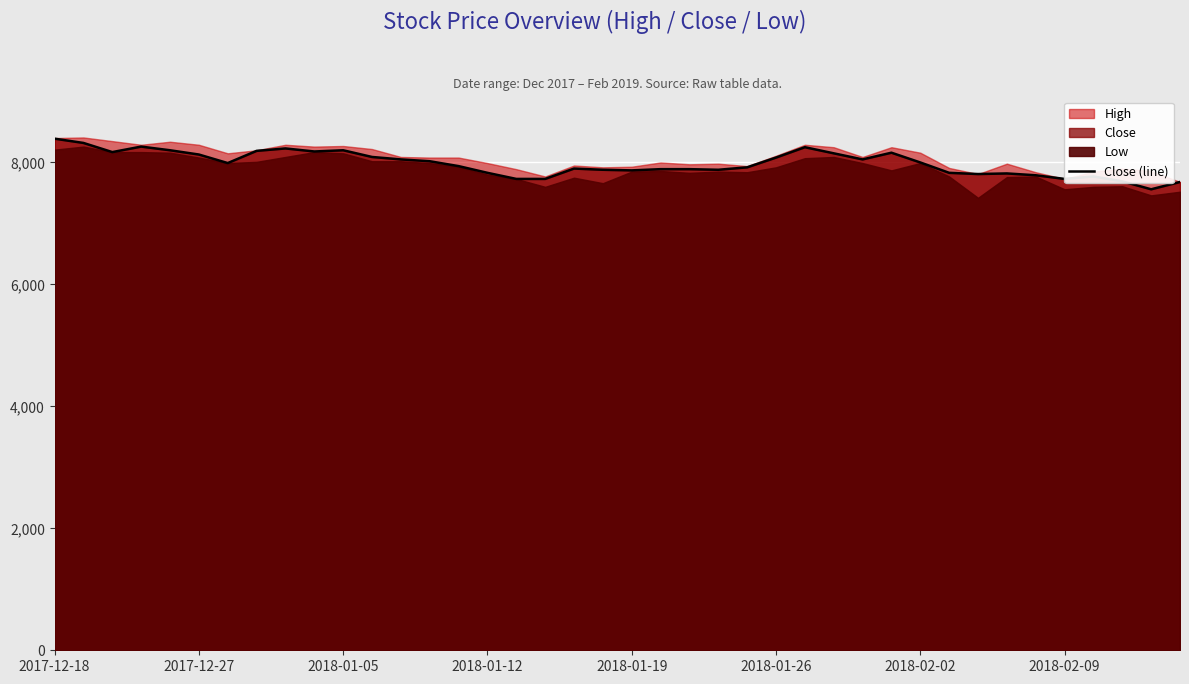

What is the highest value of the Close (line) series?

8390